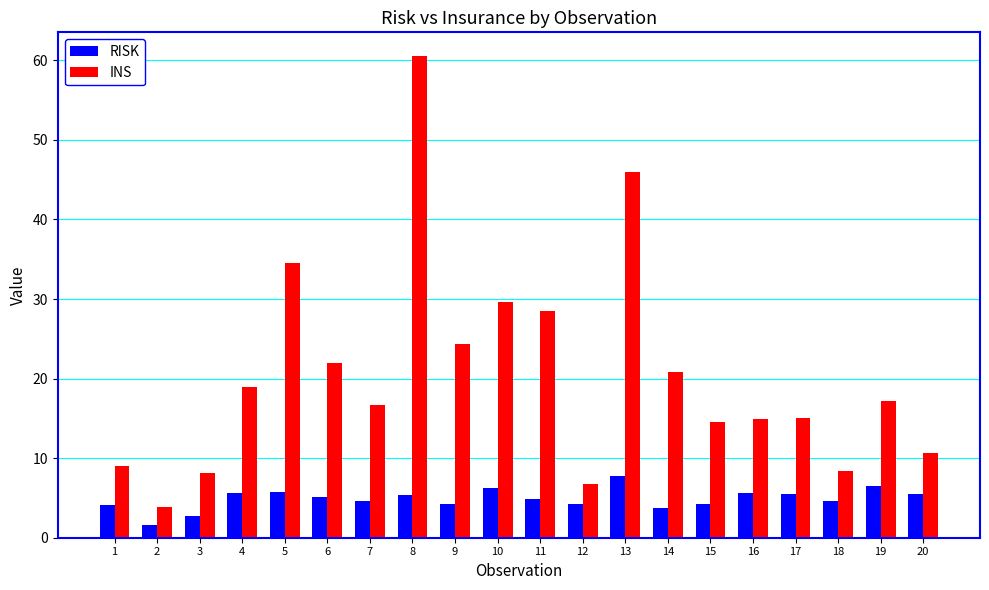

How many bars are there in total?

40